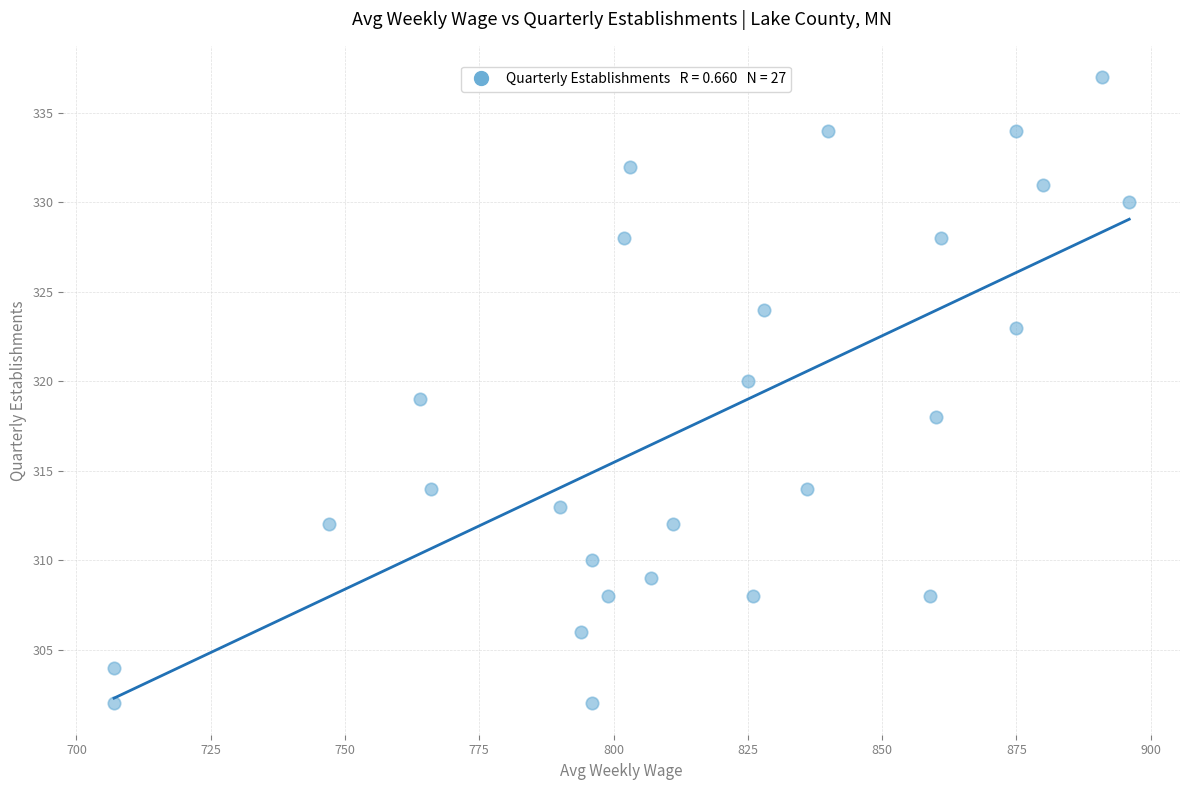

What is the range of Y values (max minus min)?

35